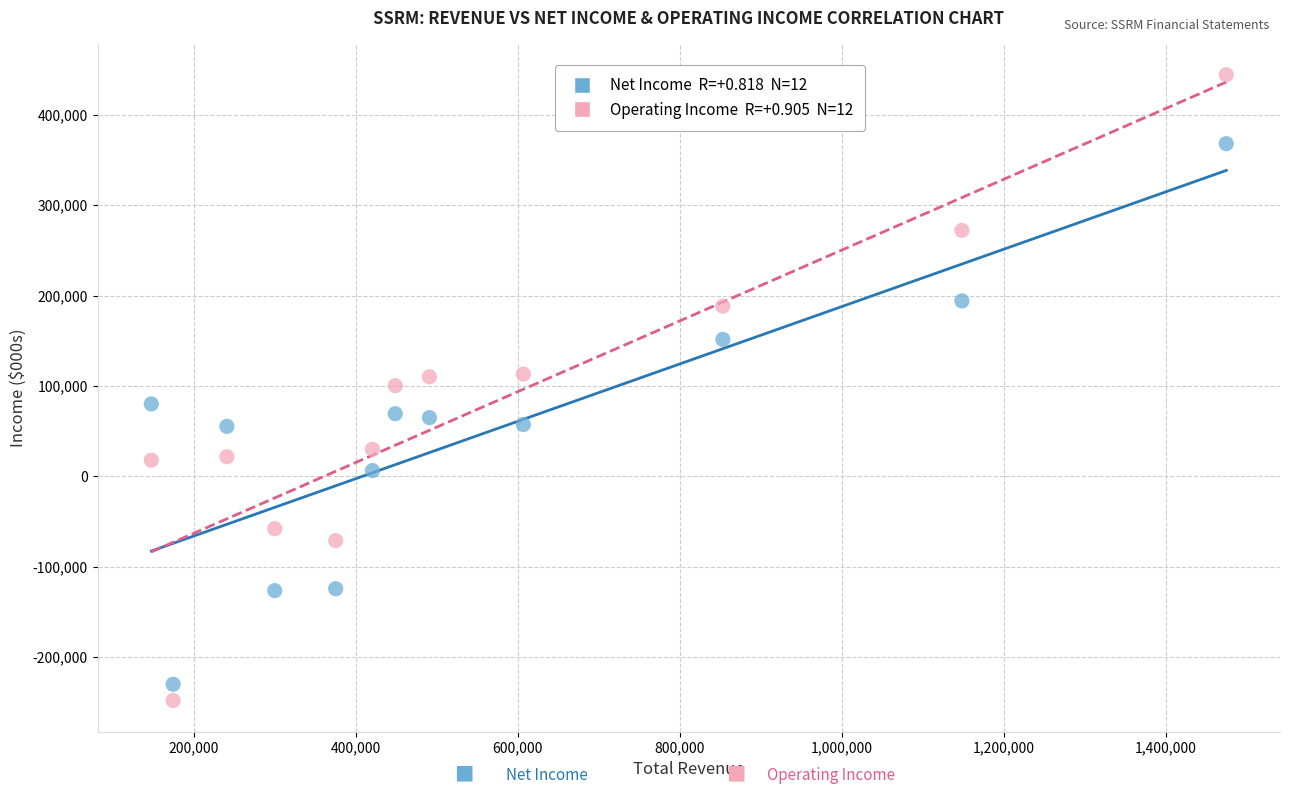

Across all data points, what is the range of Y values (max minus min)?

692400